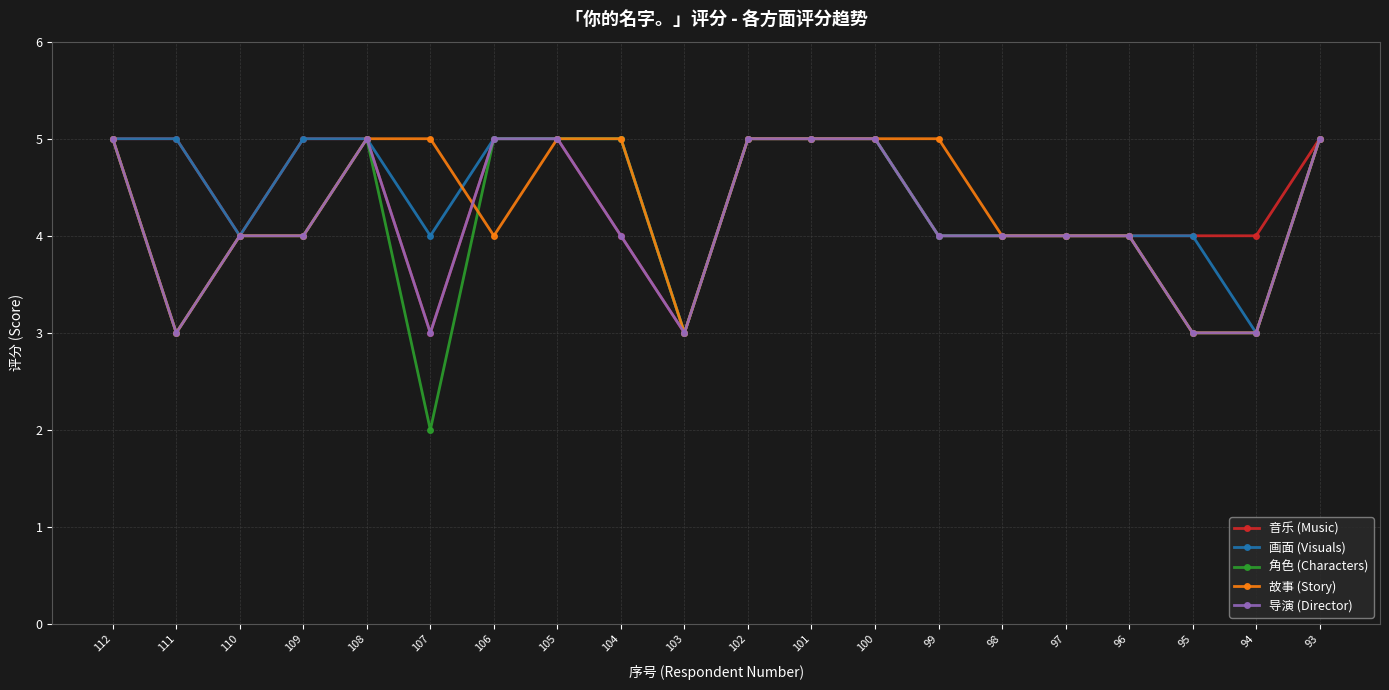

What is the difference between the second highest and minimum values in the 音乐 (Music) series?

2